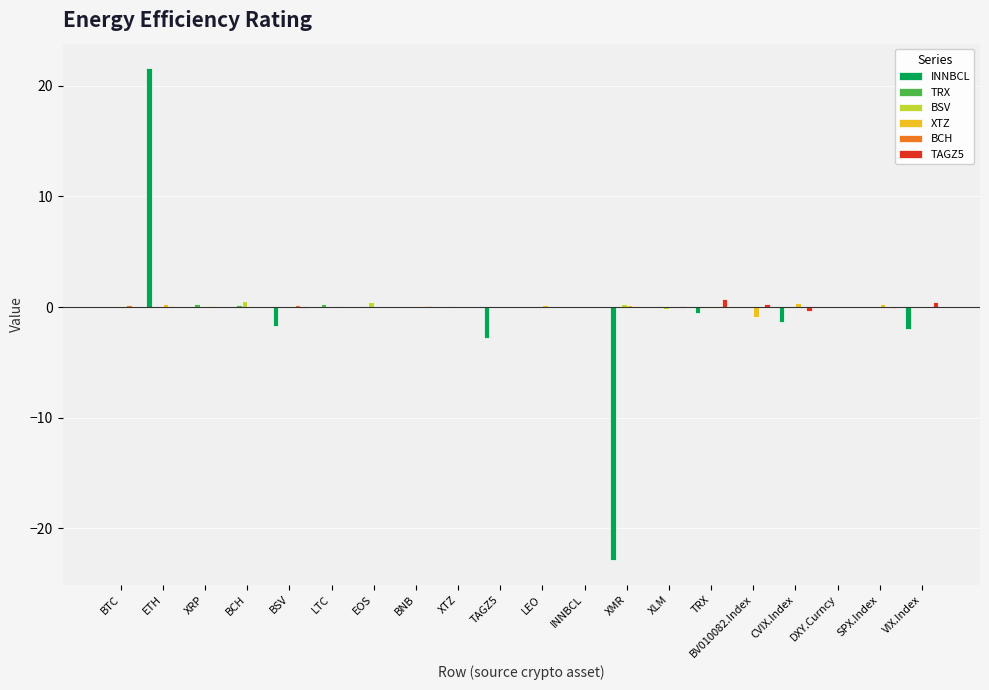

How many groups of bars are there?

20